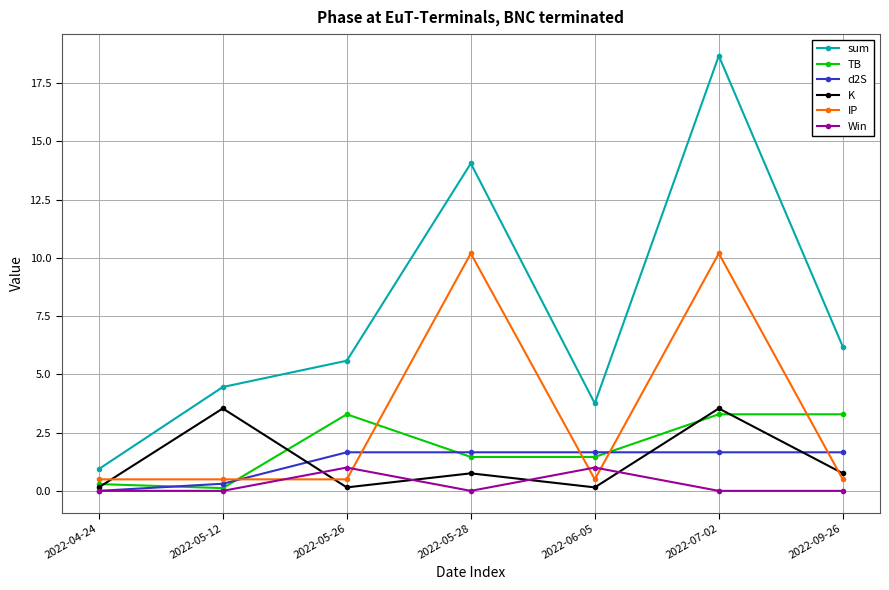

True or false: sum has more than 0 interior local peaks.

True